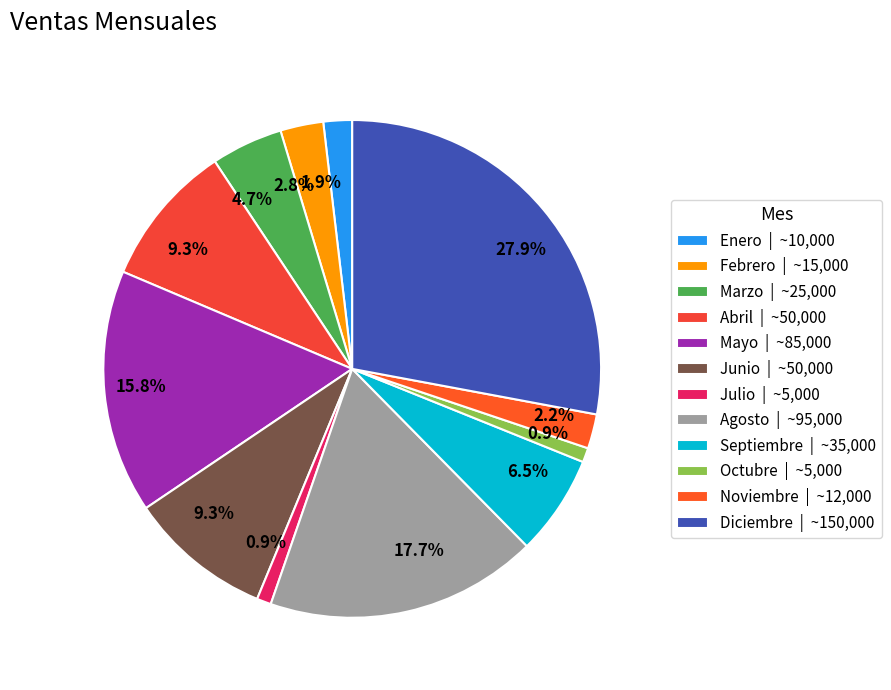

To the nearest percent, what is the difference between the Junio and Enero slice percentages?

7%